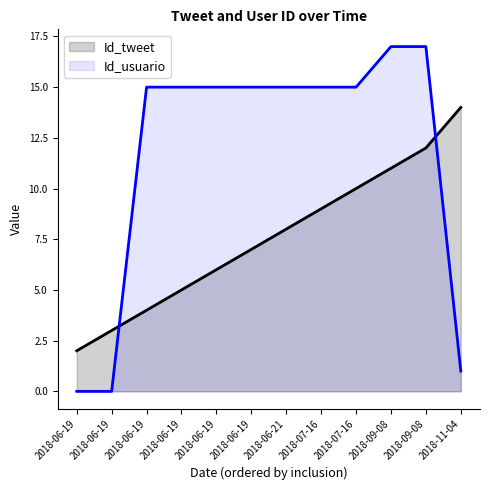

What are all the series names shown in the legend?

Id_tweet, Id_usuario